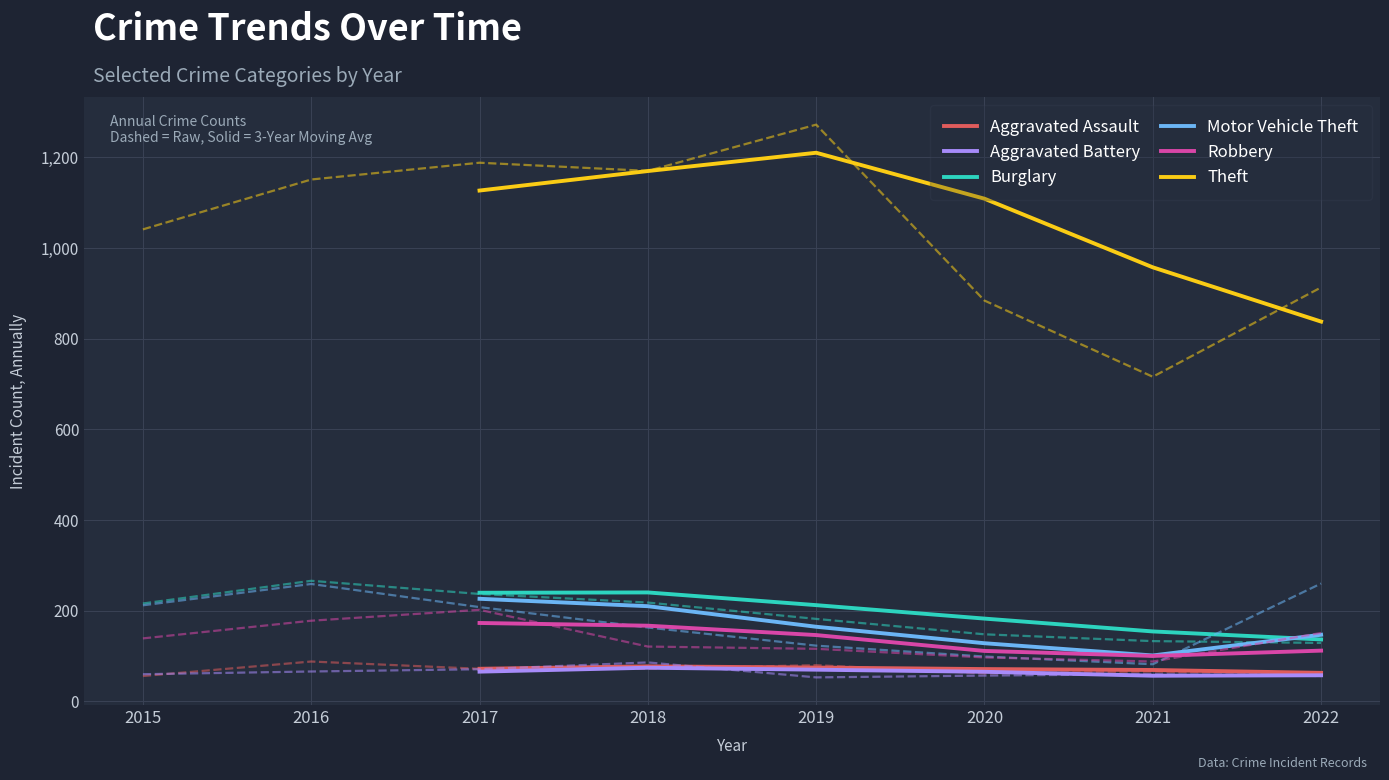

What is the difference between the Burglary values at 2018 and 2019?

28.0